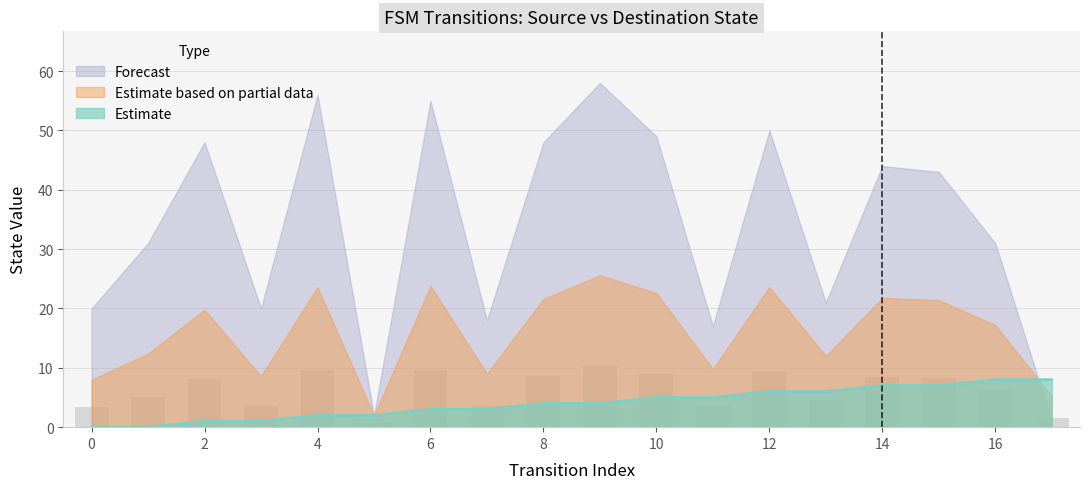

What is the difference between the second highest and minimum values in the destination_state series?

9.0